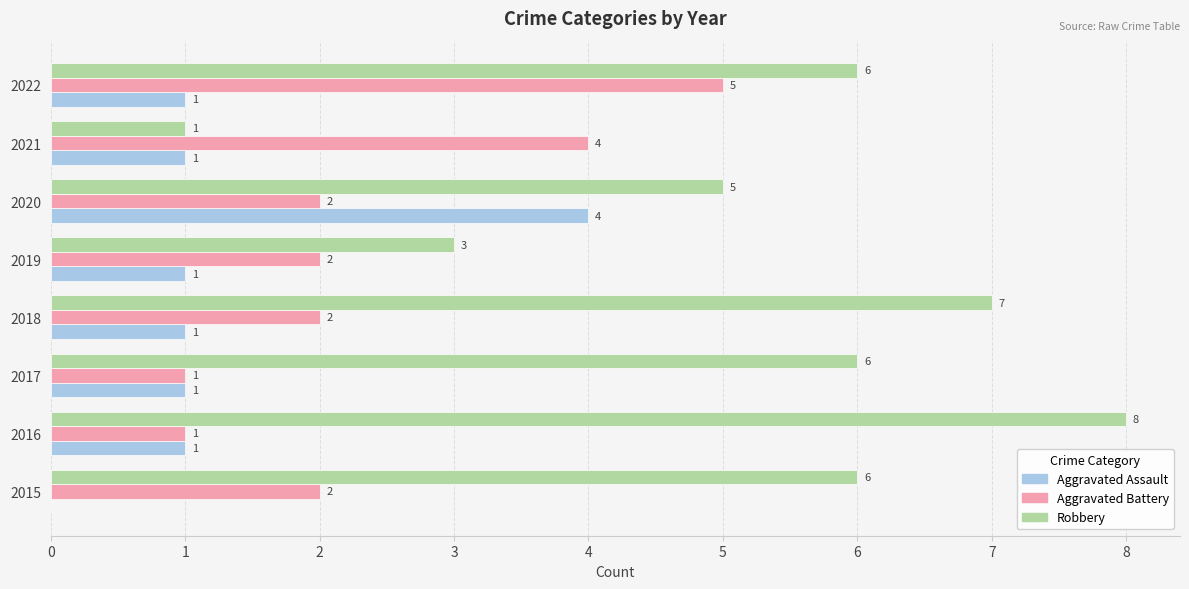

What is the sum of the Aggravated Battery values at 2017 and 2020?

3